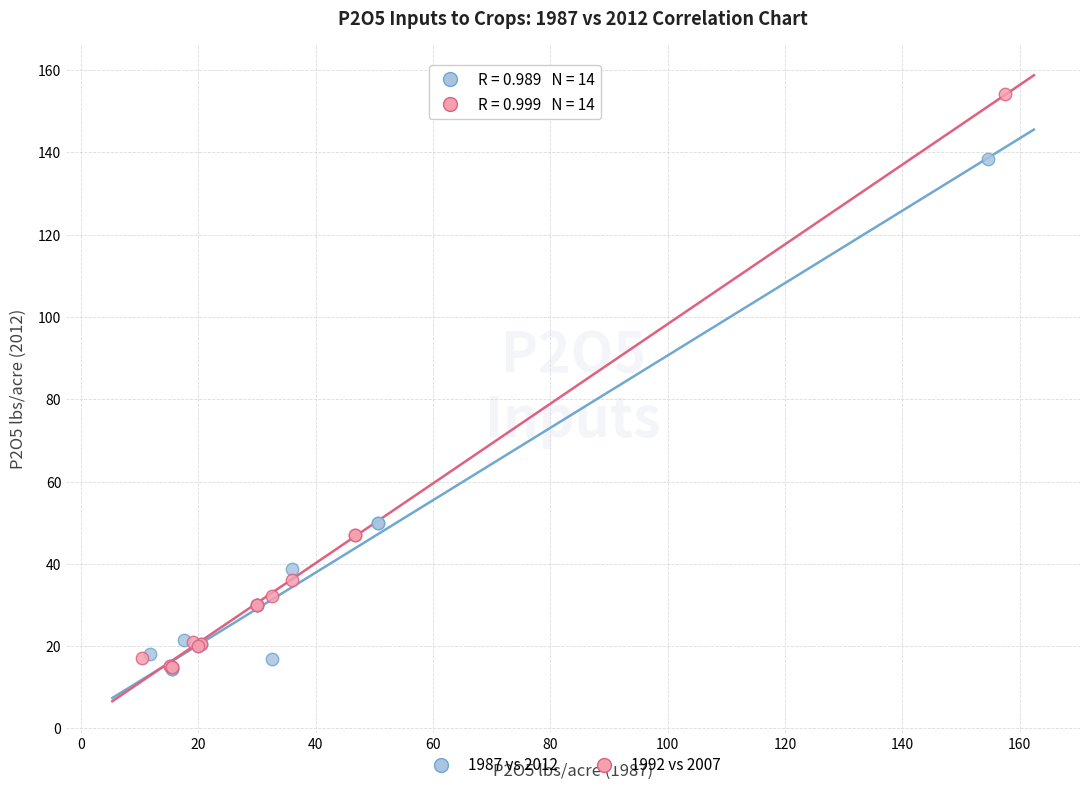

Which series has the widest spread of Y values?

1992 vs 2007